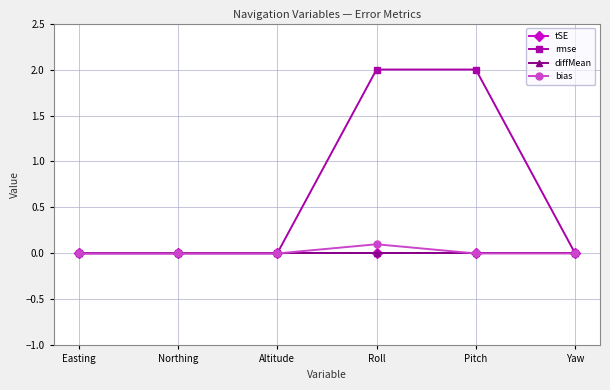

Does the chart have visible grid lines?

Yes